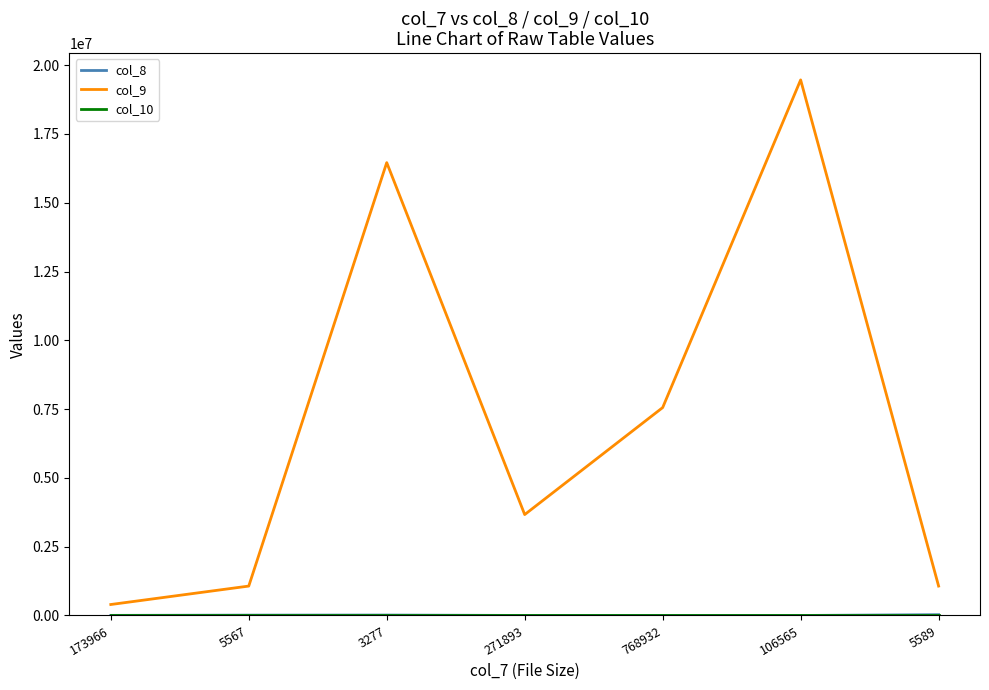

What is the greatest value displayed?

19465187